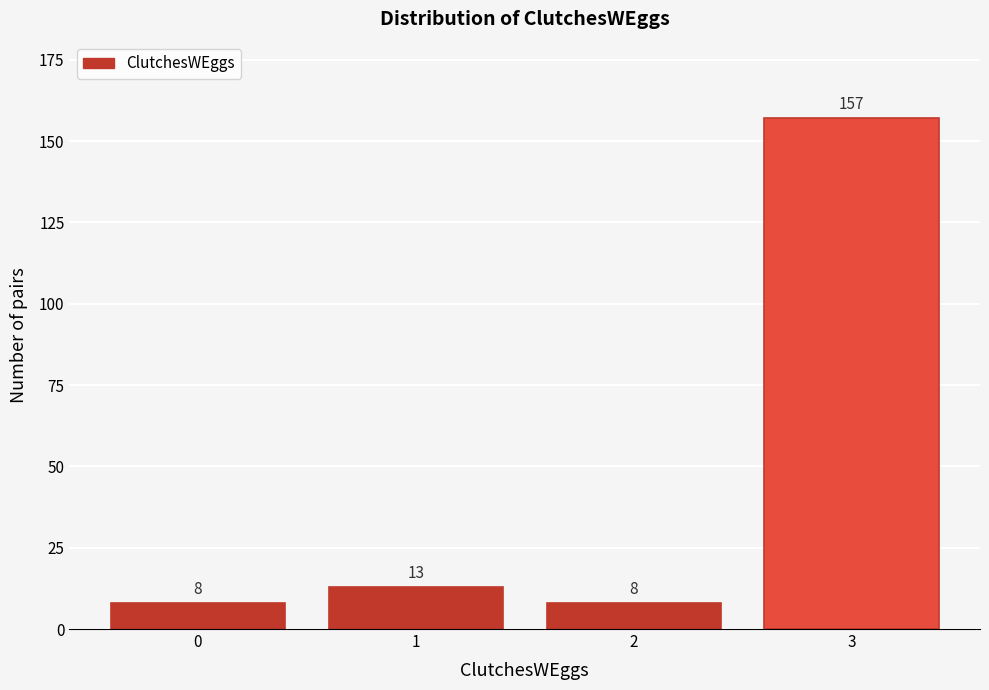

Reading right to left, what are all the values shown in this chart?

157	8	13	8